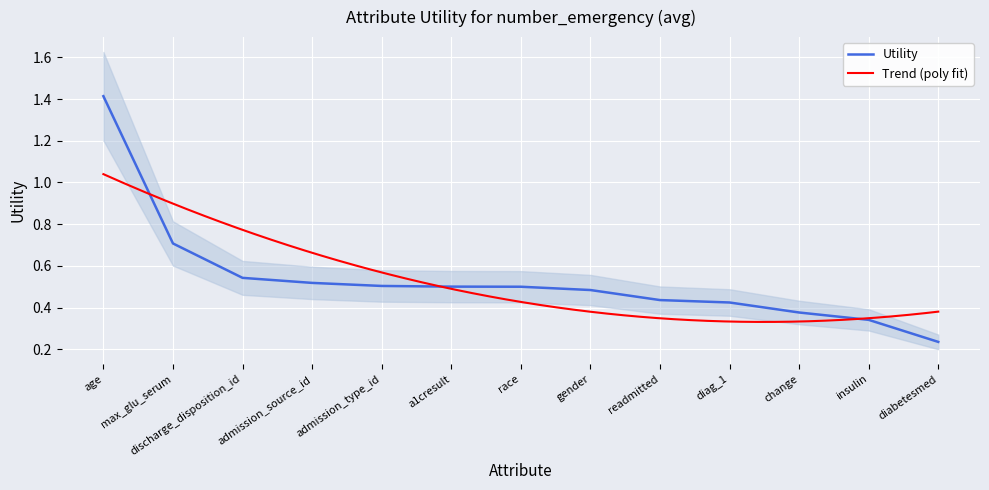

Rank the categories by value from lowest to highest.

diabetesmed, insulin, change, diag_1, readmitted, gender, race, a1cresult, admission_type_id, admission_source_id, discharge_disposition_id, max_glu_serum, age